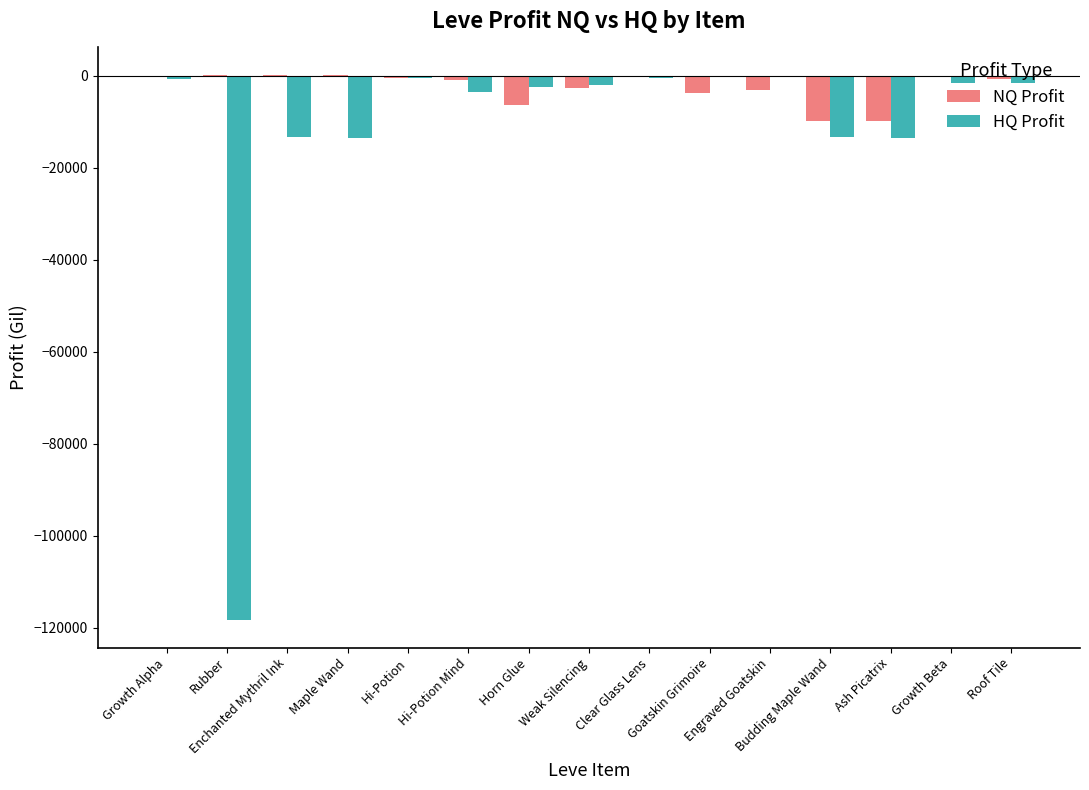

What is the lowest value of the HQ Profit series?

-118331.2